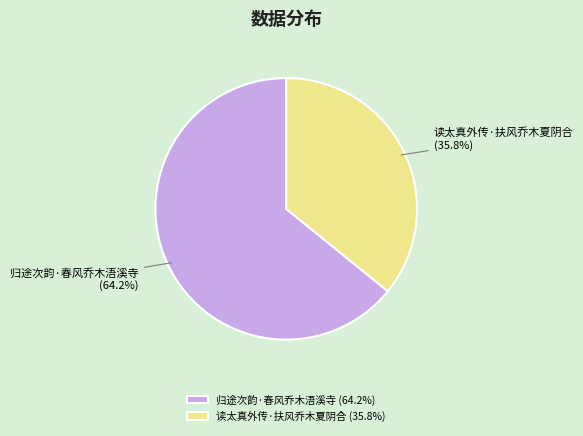

To the nearest percent, what is the average slice percentage?

50%